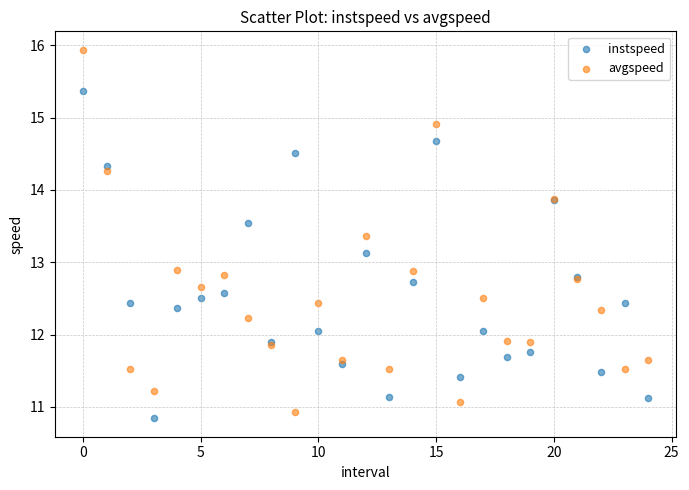

Which series reaches the maximum Y coordinate?

avgspeed